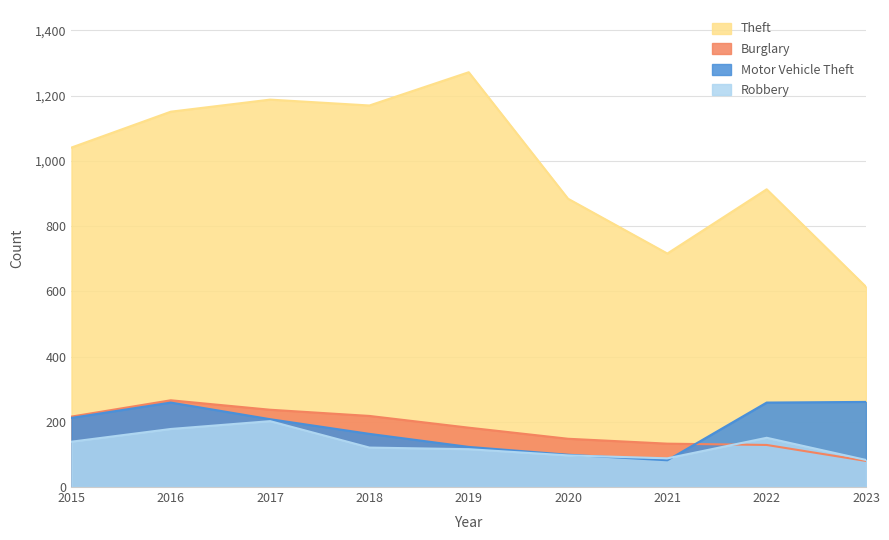

At which category does the chart reach its minimum across all series?

2023